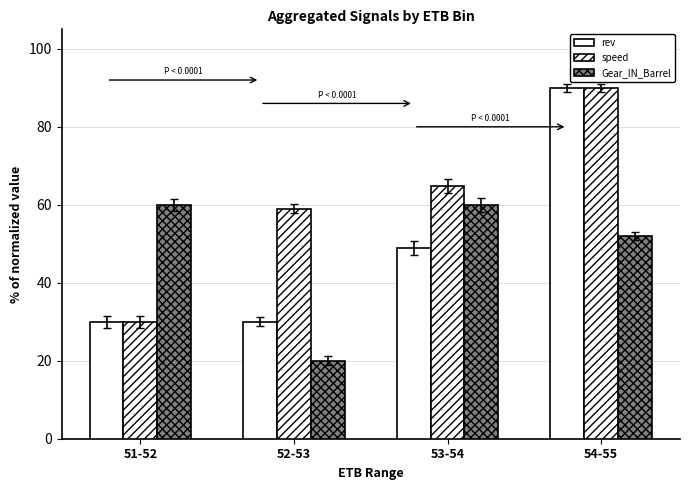

How many groups of bars are there?

4